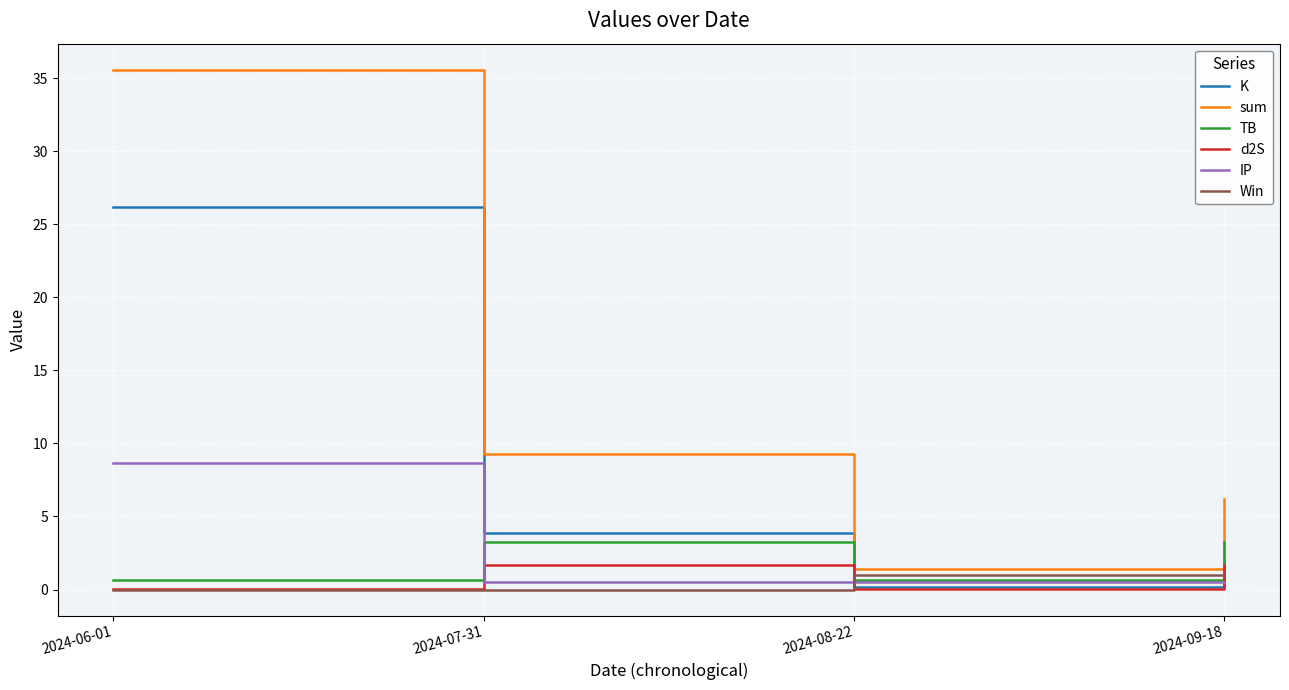

The d2S series shows 0.0 at 2024-06-01. True or false?

True